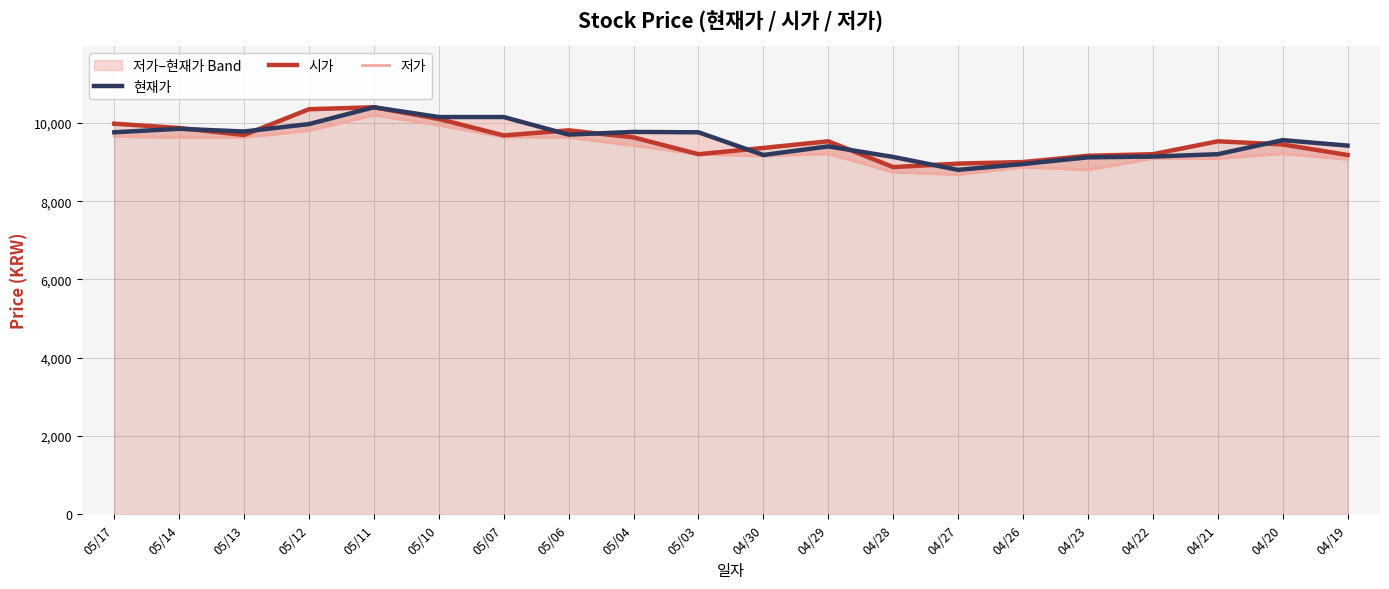

Between which two adjacent categories do 시가 and 현재가 first intersect?

05/14 and 05/13